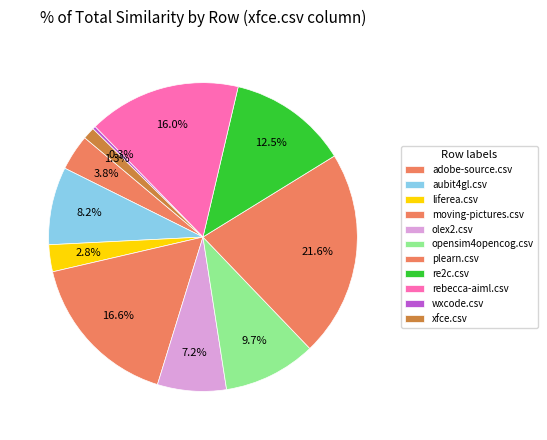

How many slices are in this pie chart?

11